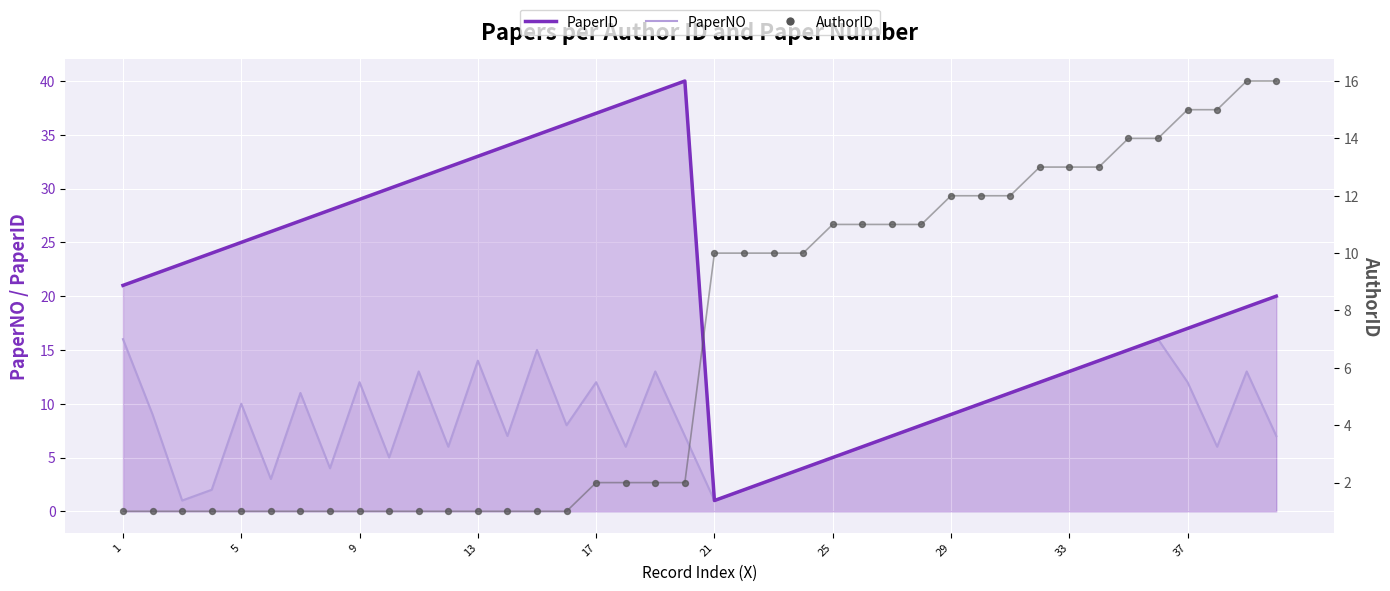

At how many categories does at least one series exceed 9?

40